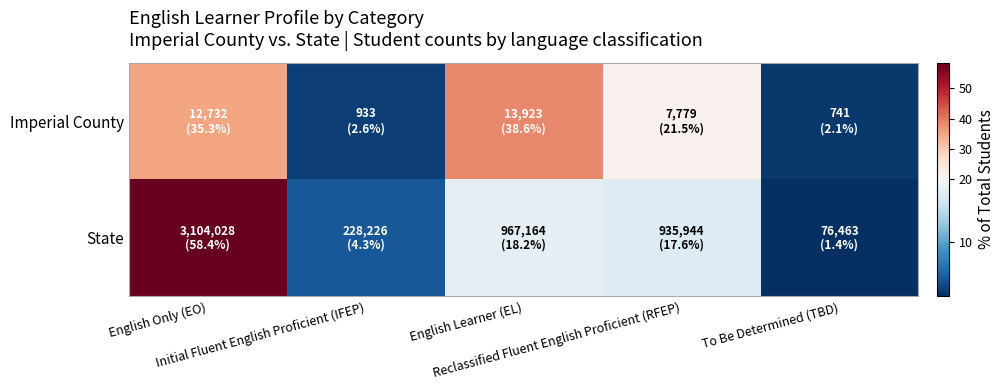

Count the number of categories in the chart.

5